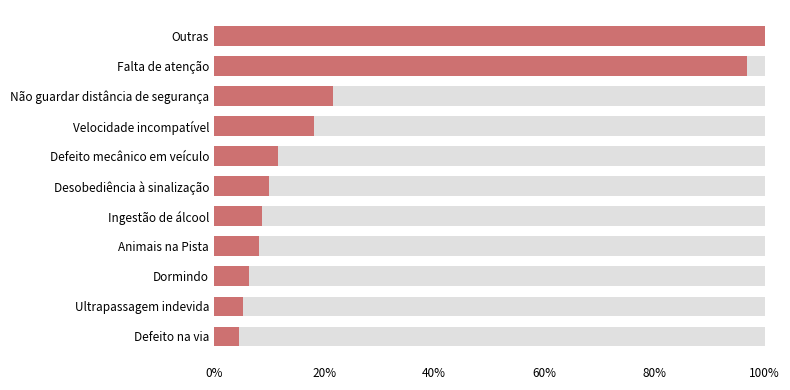

Are the bars grouped side by side (vs. stacked)?

No